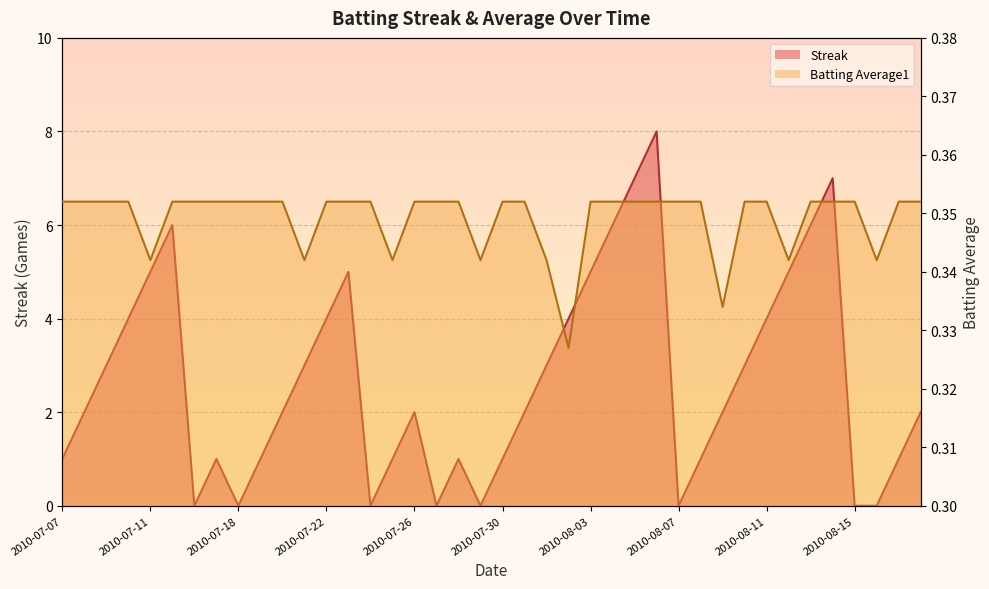

At which label is Streak closest to 4?

2010-07-10